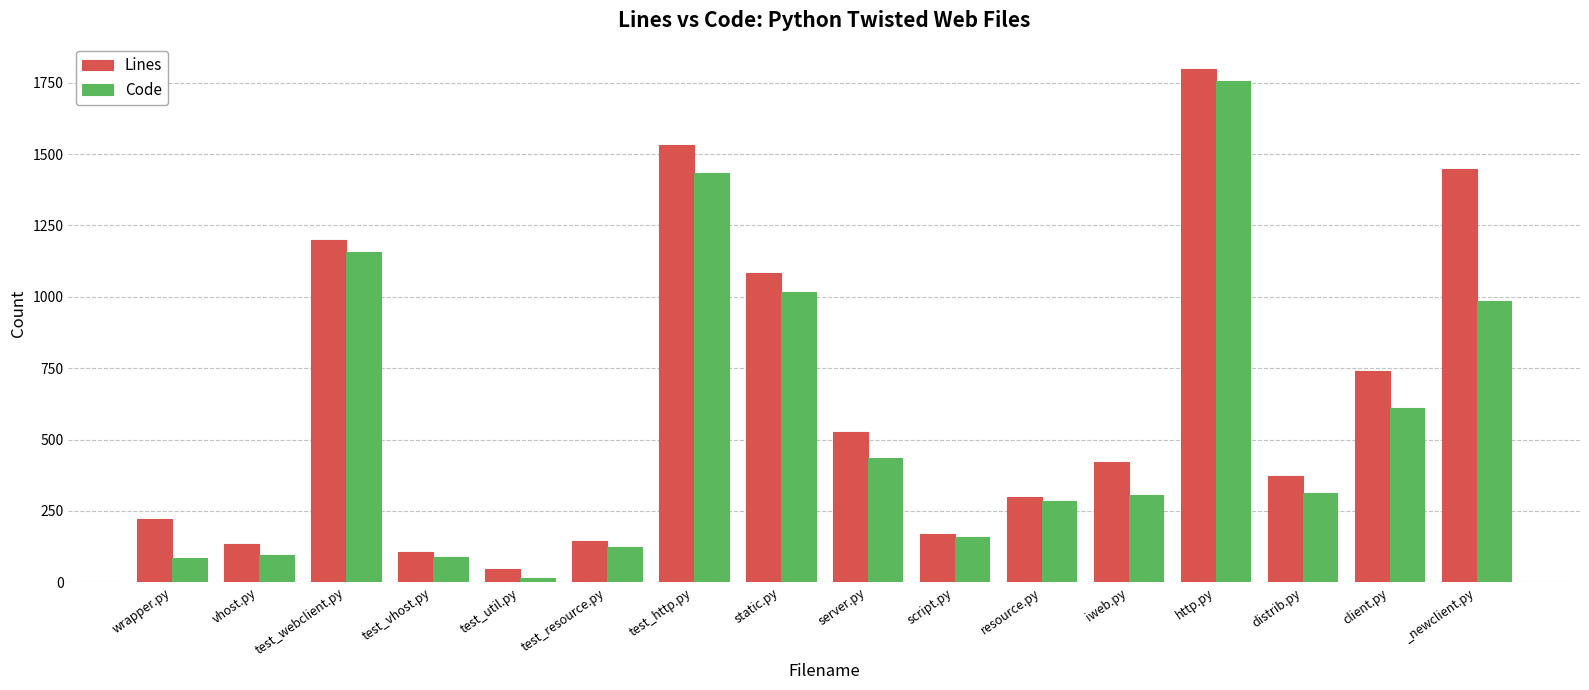

Rank the series by their average value, from highest to lowest.

Lines, Code